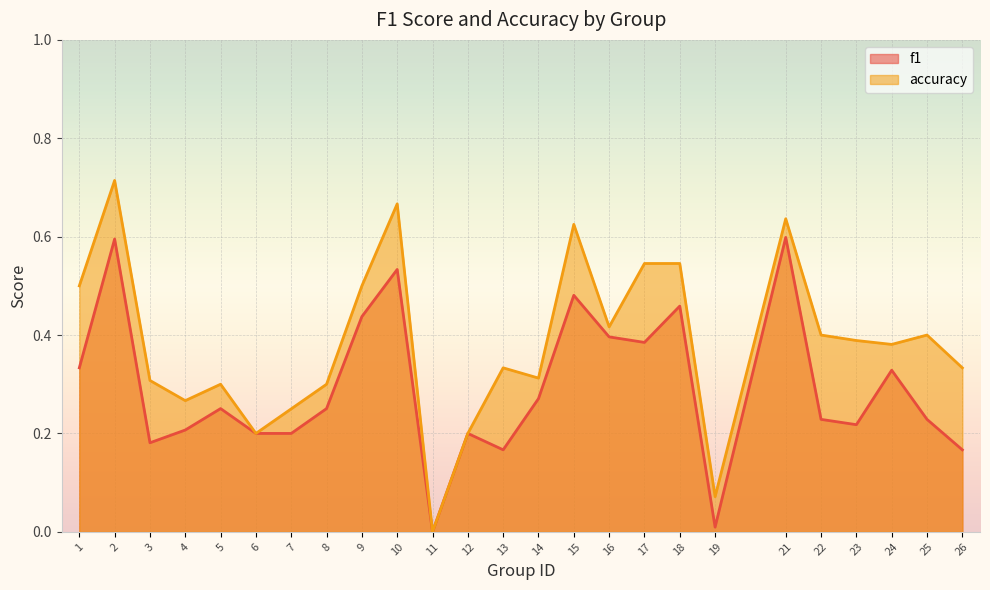

Reading left to right, extract all data points from this chart.

f1: 0.3	0.6	0.2	0.2	0.3	0.2	0.2	0.3	0.4	0.5	0.0	0.2	0.2	0.3	0.5	0.4	0.4	0.5	0.0	0.6	0.2	0.2	0.3	0.2	0.2
accuracy: 0.5	0.7	0.3	0.3	0.3	0.2	0.2	0.3	0.5	0.7	0.0	0.2	0.3	0.3	0.6	0.4	0.5	0.5	0.1	0.6	0.4	0.4	0.4	0.4	0.3